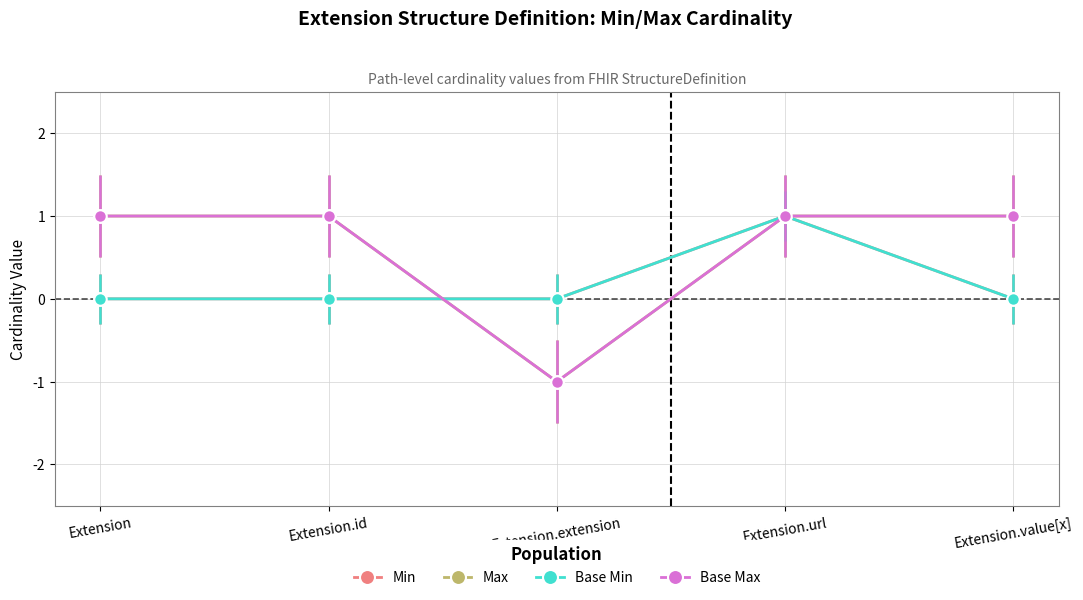

Does the chart have visible grid lines?

Yes